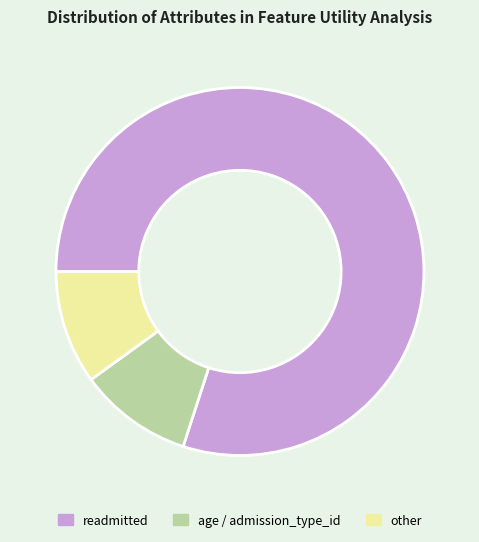

Which category has the biggest portion of the pie?

readmitted